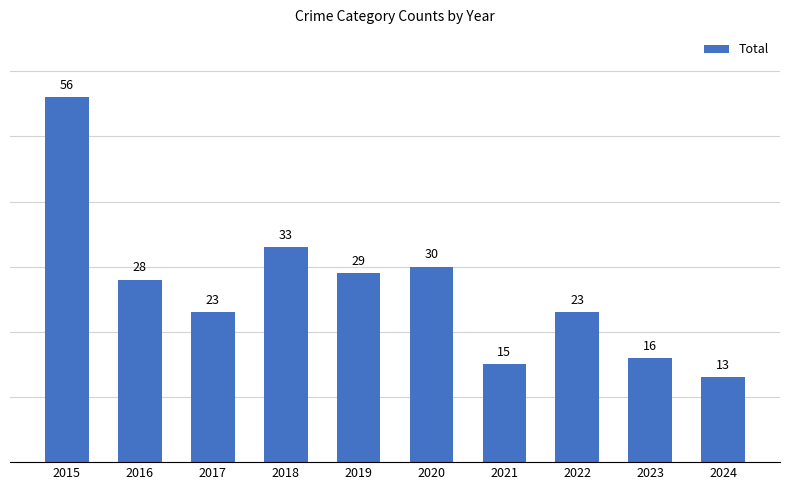

At which label is the value closest to 34?

2018